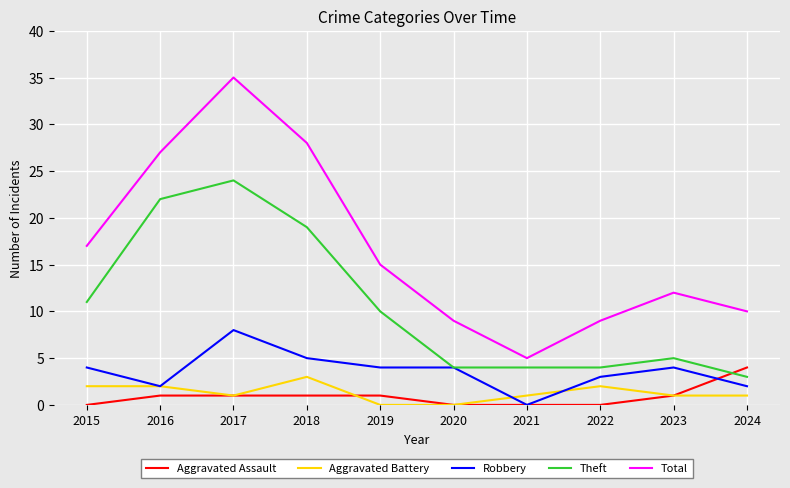

Reading left to right, list all the values displayed in this chart.

Aggravated Assault: 0	1	1	1	1	0	0	0	1	4
Aggravated Battery: 2	2	1	3	0	0	1	2	1	1
Robbery: 4	2	8	5	4	4	0	3	4	2
Theft: 11	22	24	19	10	4	4	4	5	3
Total: 17	27	35	28	15	9	5	9	12	10